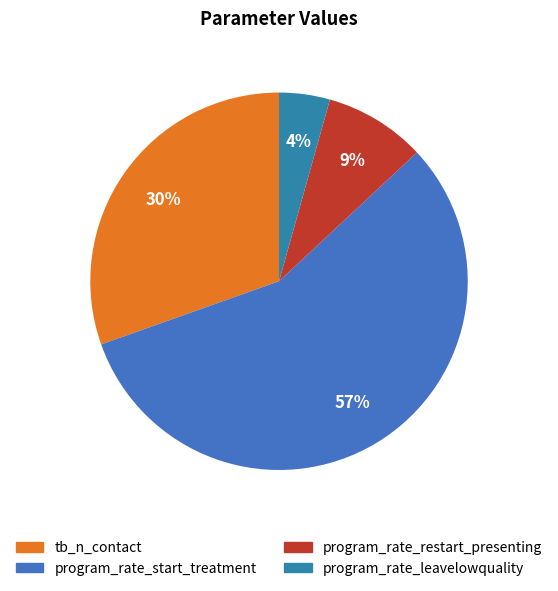

The program_rate_start_treatment slice represents 57% of the pie. True or false?

True